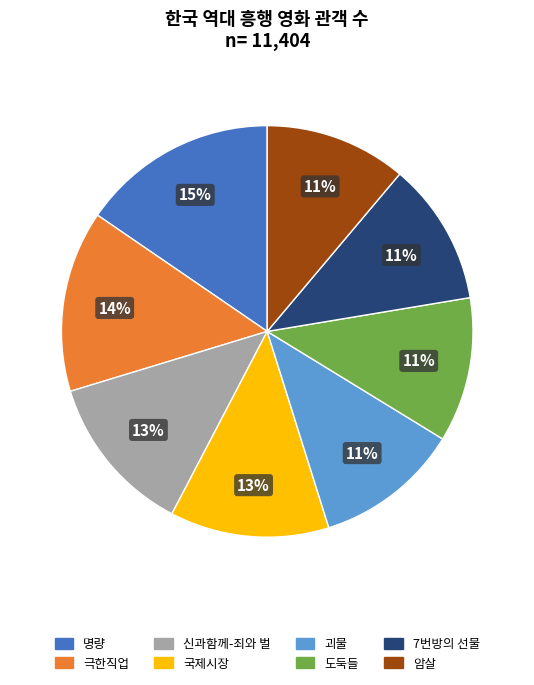

How many slices are in this pie chart?

8